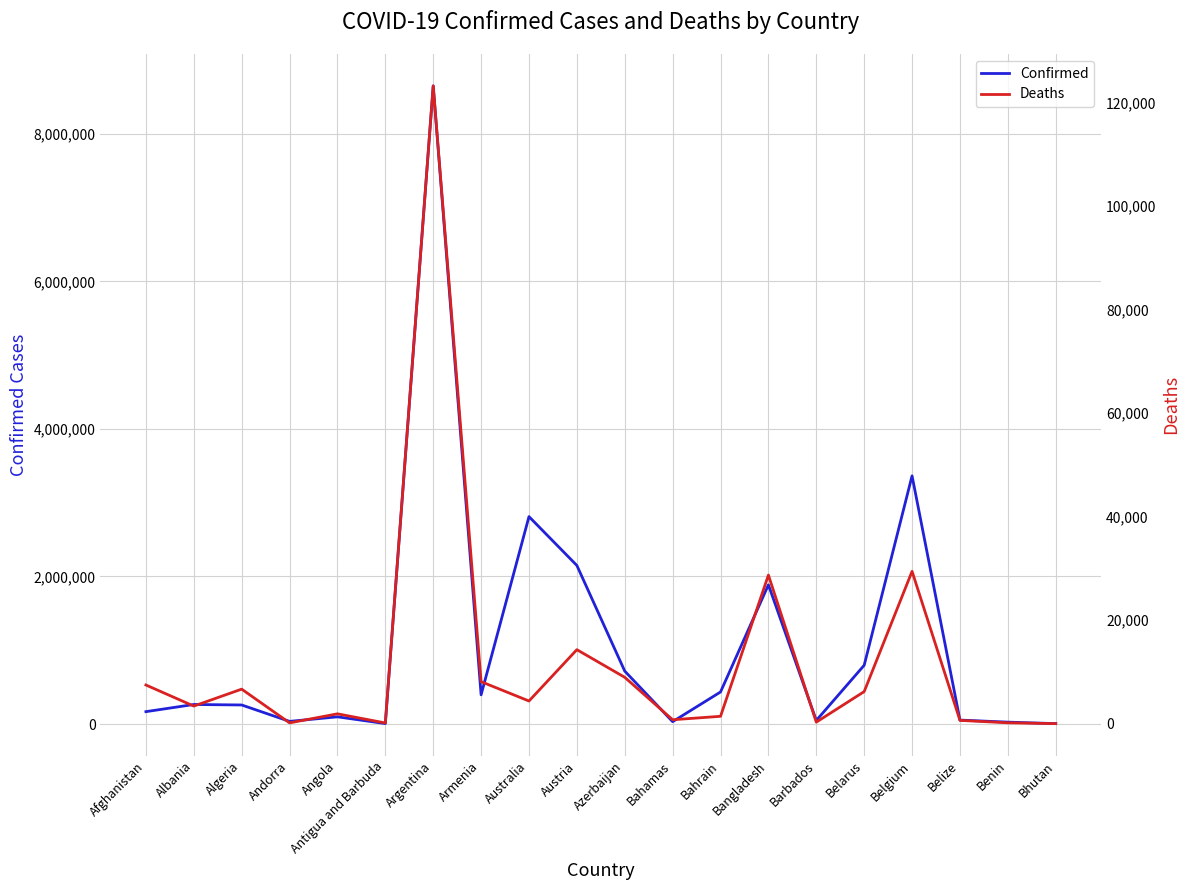

What is the lowest value of the Confirmed series?

6459